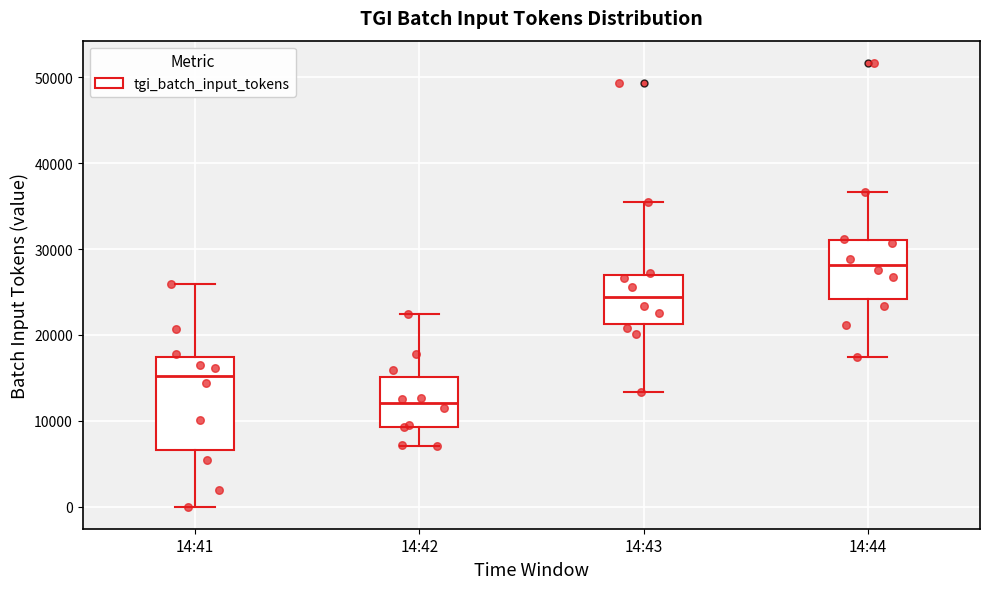

Reading left to right, transcribe this box plot: for each box, give where its median line is, the range the box spans, and where its two whiskers end, as read against the y-axis. The values are not printed on the chart, so give them approximately, as read against the axis.

14:41: median 15000, box 7000 to 17000, whiskers 0 to 26000
14:42: median 12000, box 9000 to 15000, whiskers 7000 to 22000
14:43: median 24000, box 21000 to 27000, whiskers 13000 to 35000
14:44: median 28000, box 24000 to 31000, whiskers 17000 to 37000